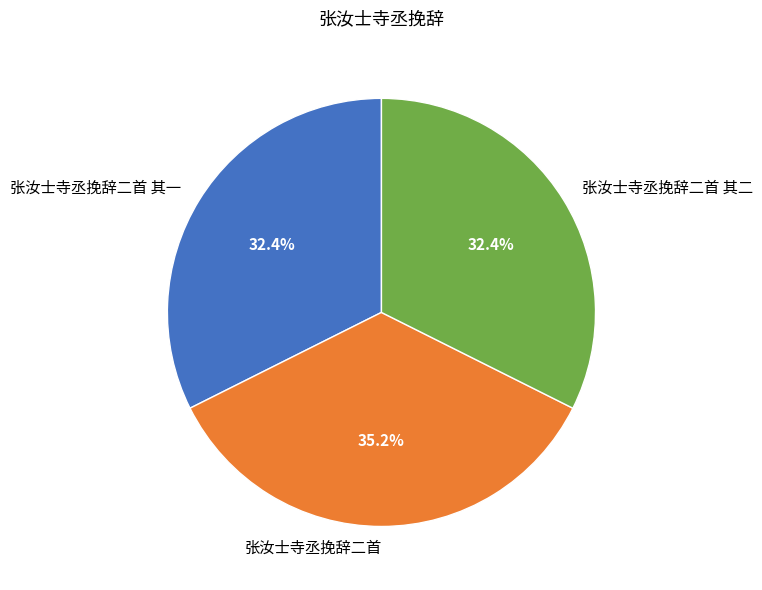

Is it true that 张汝士寺丞挽辞二首 其一 is 22% of the pie?

False